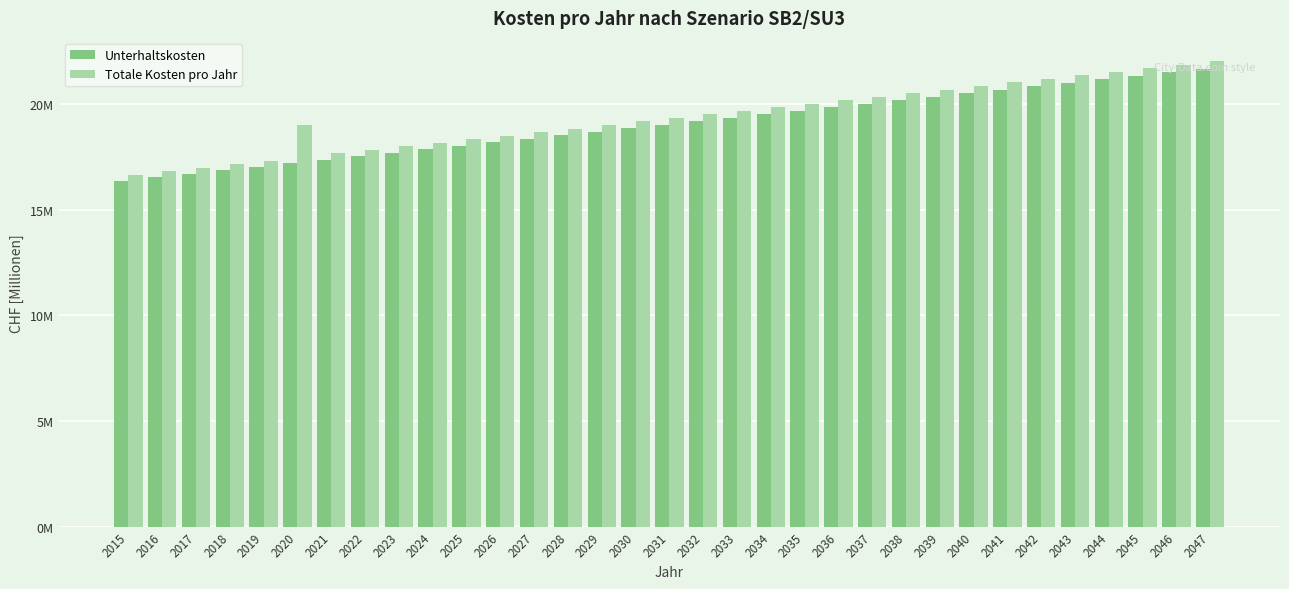

Reading left to right, extract all data points from this chart.

Unterhaltskosten: 2015=16.4	2016=16.5	2017=16.7	2018=16.9	2019=17.0	2020=17.2	2021=17.4	2022=17.5	2023=17.7	2024=17.9	2025=18.0	2026=18.2	2027=18.4	2028=18.5	2029=18.7	2030=18.8	2031=19.0	2032=19.2	2033=19.3	2034=19.5	2035=19.7	2036=19.8	2037=20.0	2038=20.2	2039=20.3	2040=20.5	2041=20.7	2042=20.8	2043=21.0	2044=21.2	2045=21.3	2046=21.5	2047=21.7
Totale Kosten pro Jahr: 2015=16.6	2016=16.8	2017=17.0	2018=17.1	2019=17.3	2020=19.0	2021=17.7	2022=17.8	2023=18.0	2024=18.2	2025=18.3	2026=18.5	2027=18.7	2028=18.8	2029=19.0	2030=19.2	2031=19.3	2032=19.5	2033=19.7	2034=19.8	2035=20.0	2036=20.2	2037=20.3	2038=20.5	2039=20.7	2040=20.8	2041=21.0	2042=21.2	2043=21.3	2044=21.5	2045=21.7	2046=21.9	2047=22.0